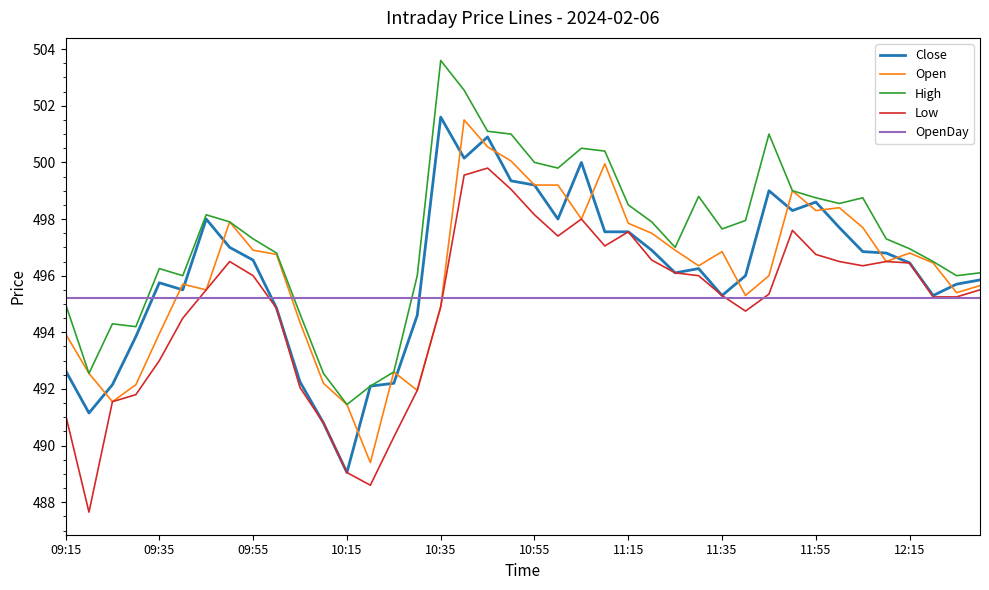

Which series has the largest total across all categories?

High